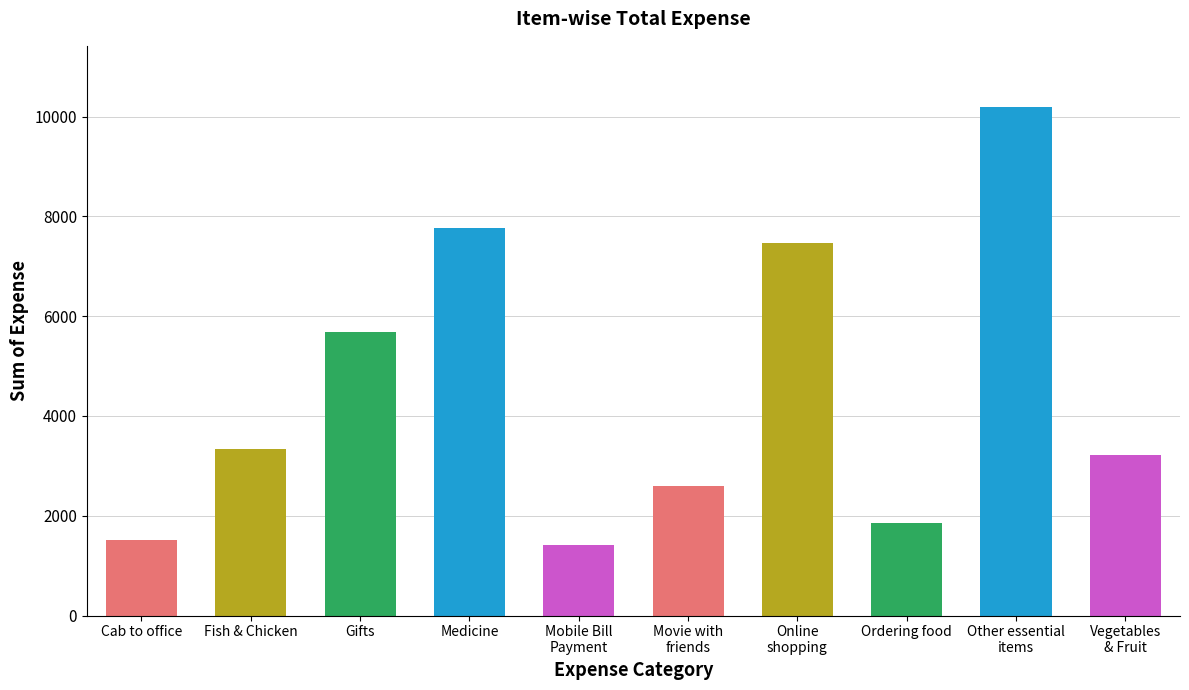

Reading right to left, extract all data points from this chart.

3217.0	10194.1	1857.0	7464.0	2586.0	1411.3	7775.0	5688.0	3342.0	1510.9